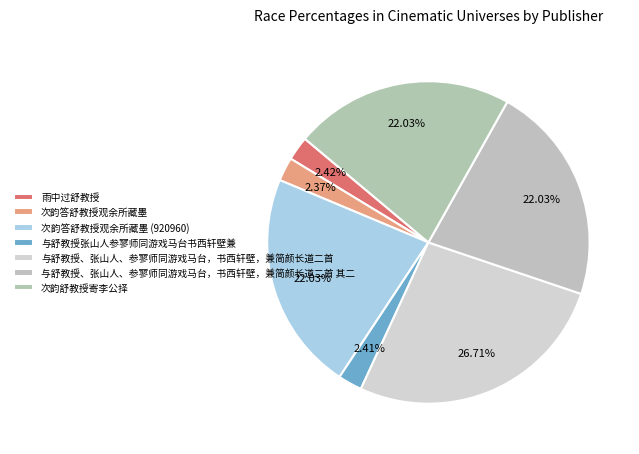

How many segments does this pie chart have?

7